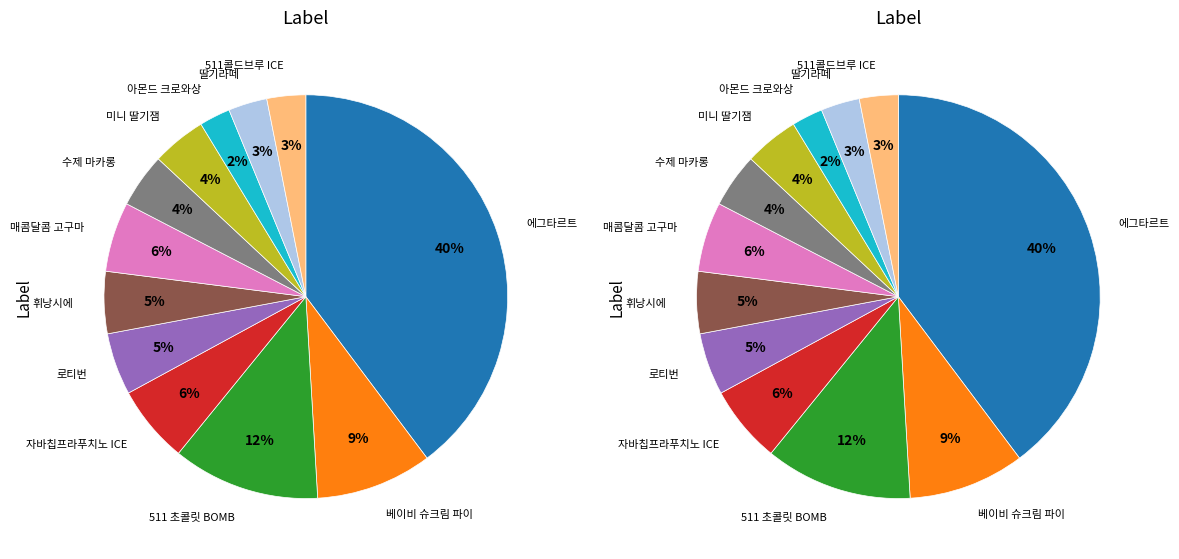

To the nearest percent, what is the combined percentage of 매콤달콤 고구마 and 로티번?

11%